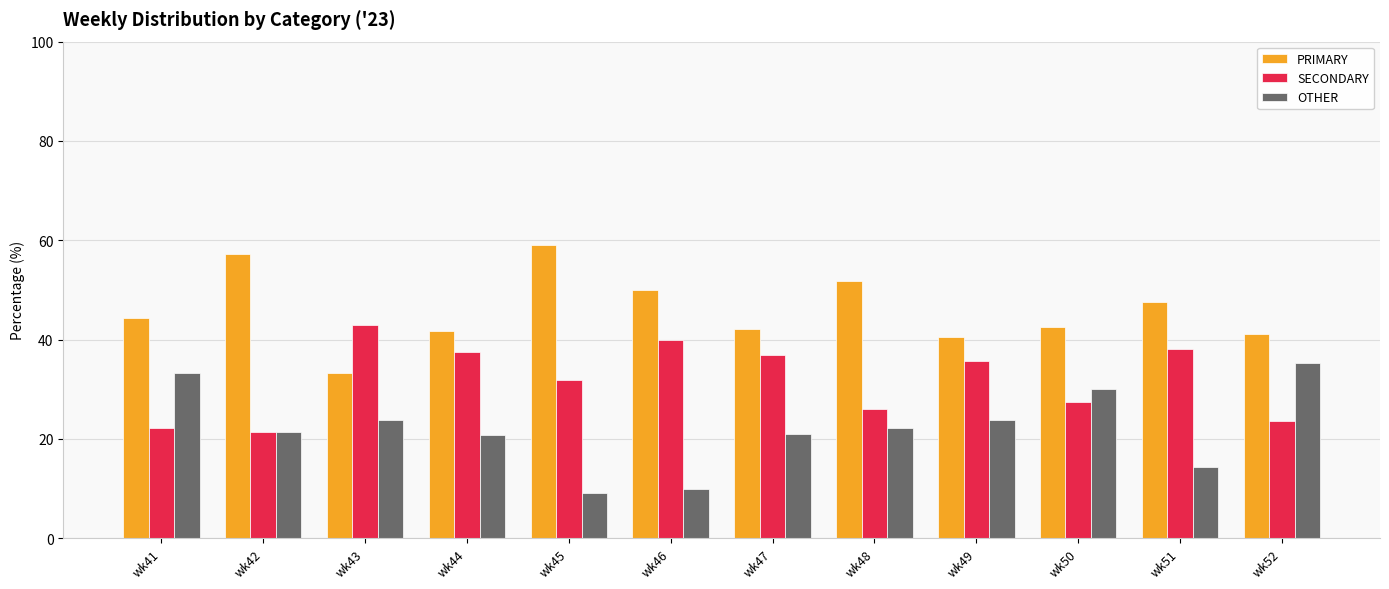

Which label corresponds to the smallest value in the chart?

wk45